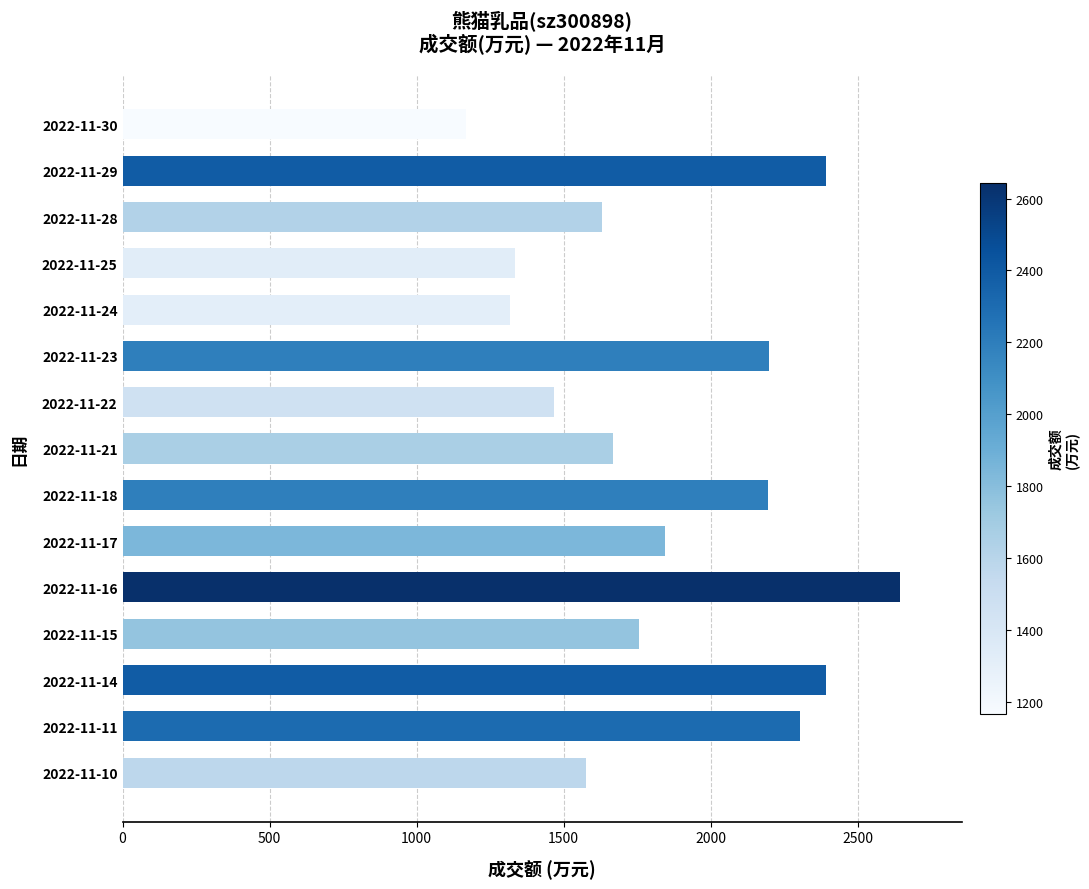

What is the difference between the maximum and second lowest values?

1325